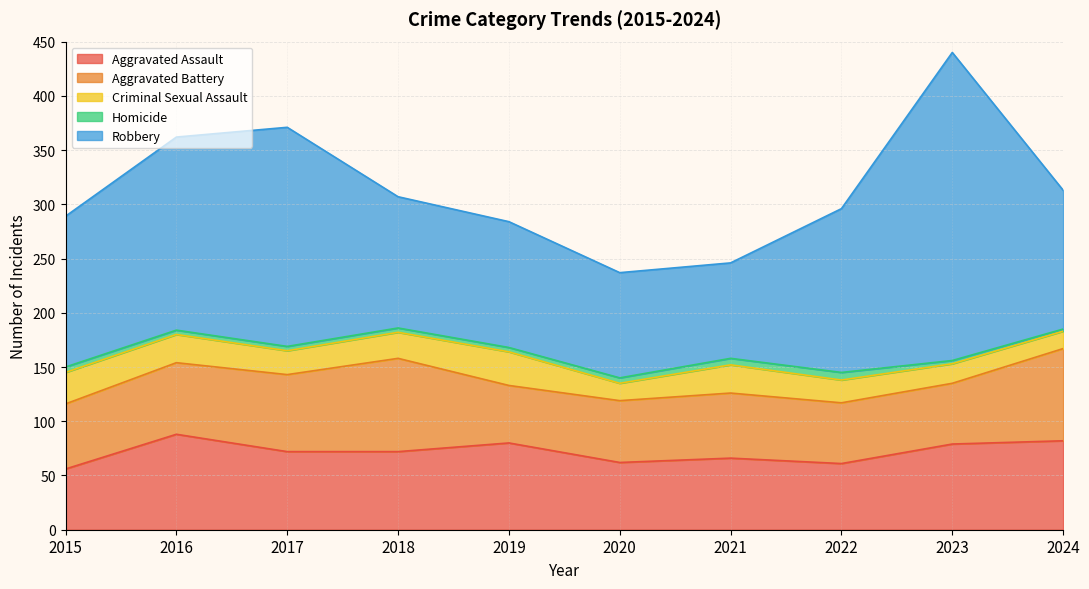

Which category has the lowest value in the Aggravated Battery series?

2019